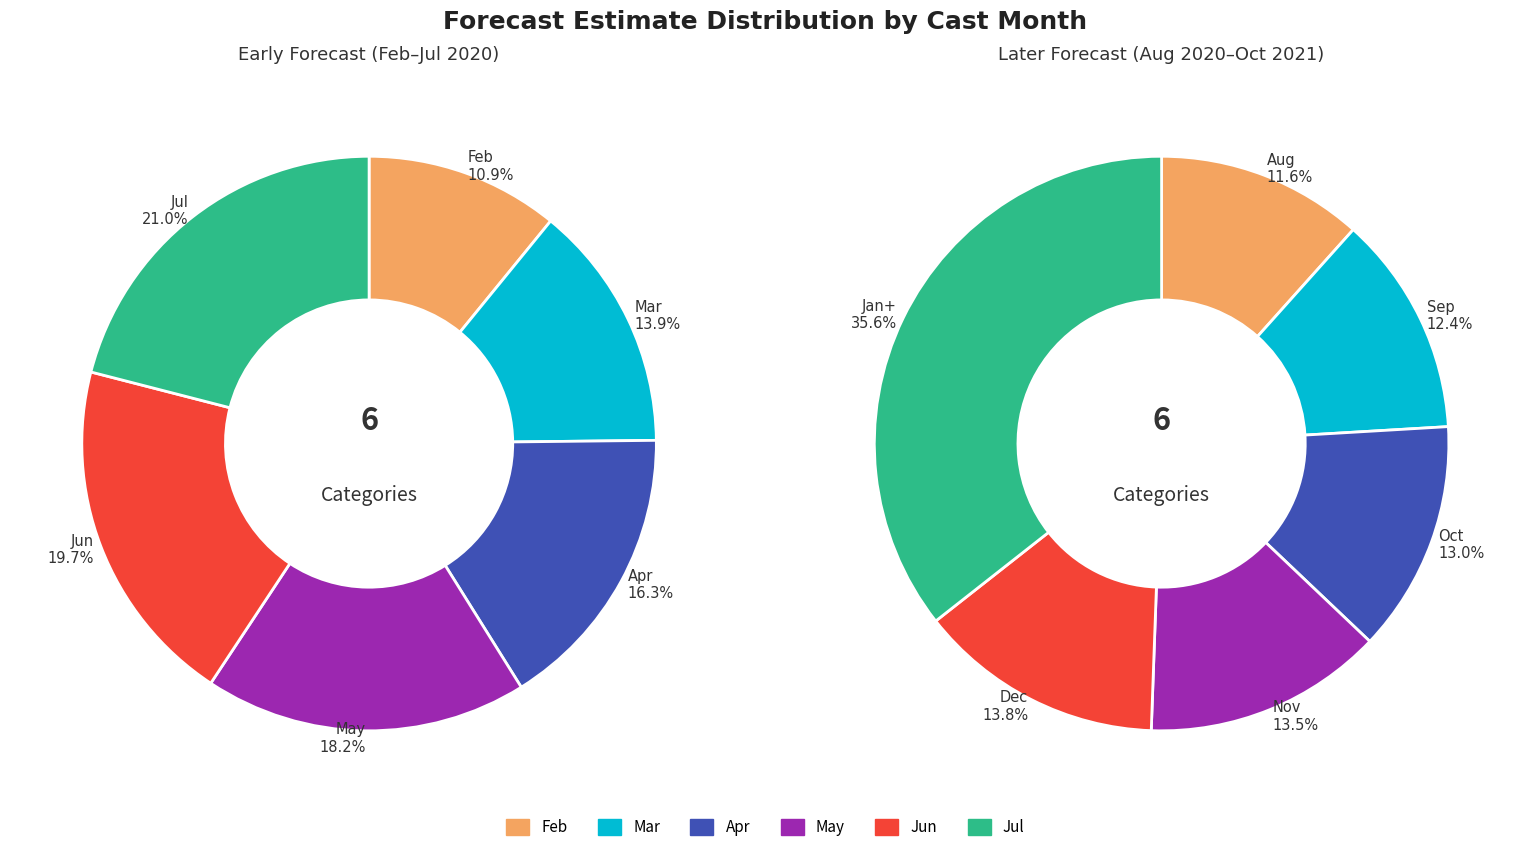

Combined, do 3 and 9 account for over 50%?

No